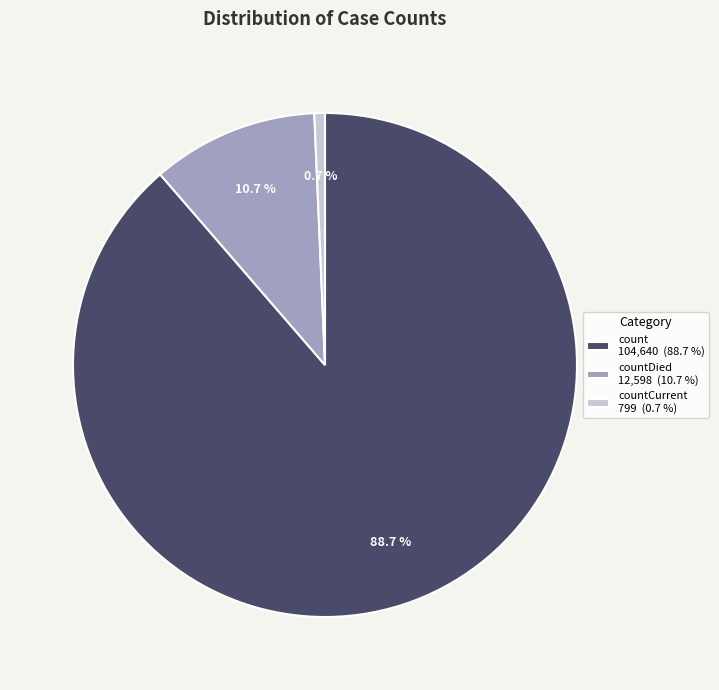

Which category has the biggest portion of the pie?

count 104,640 (88.7 %)